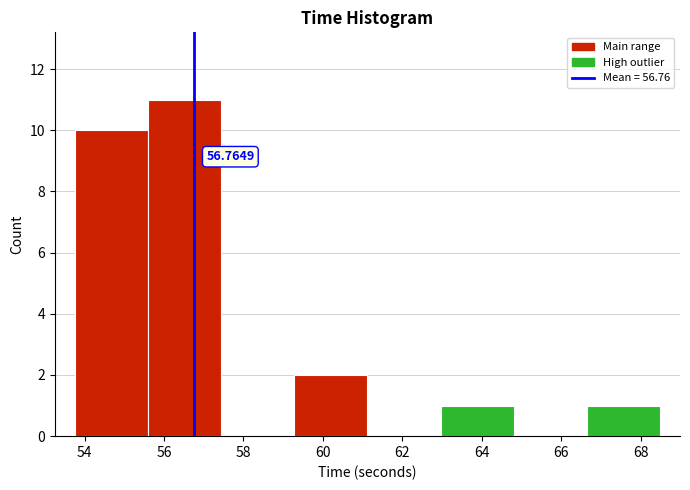

Over which range of the x-axis is the bar tallest?

55.6 to 57.4